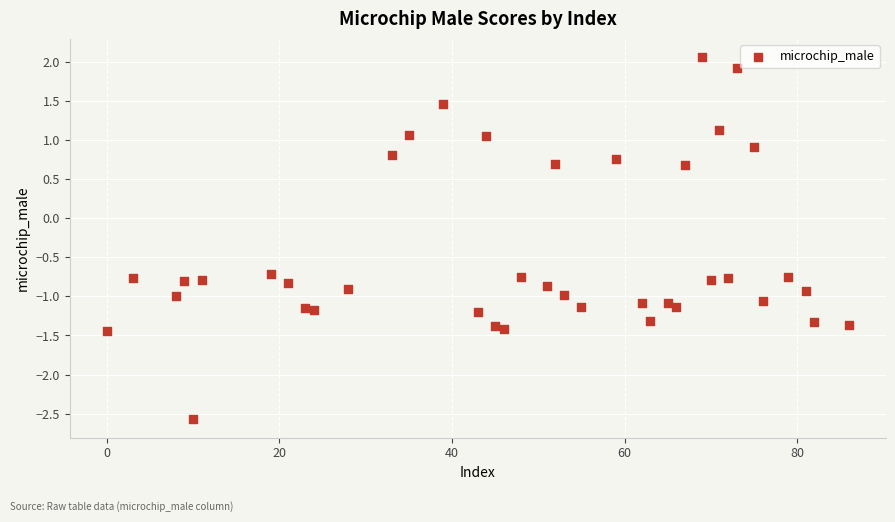

What is the range of Y values (max minus min)?

4.6